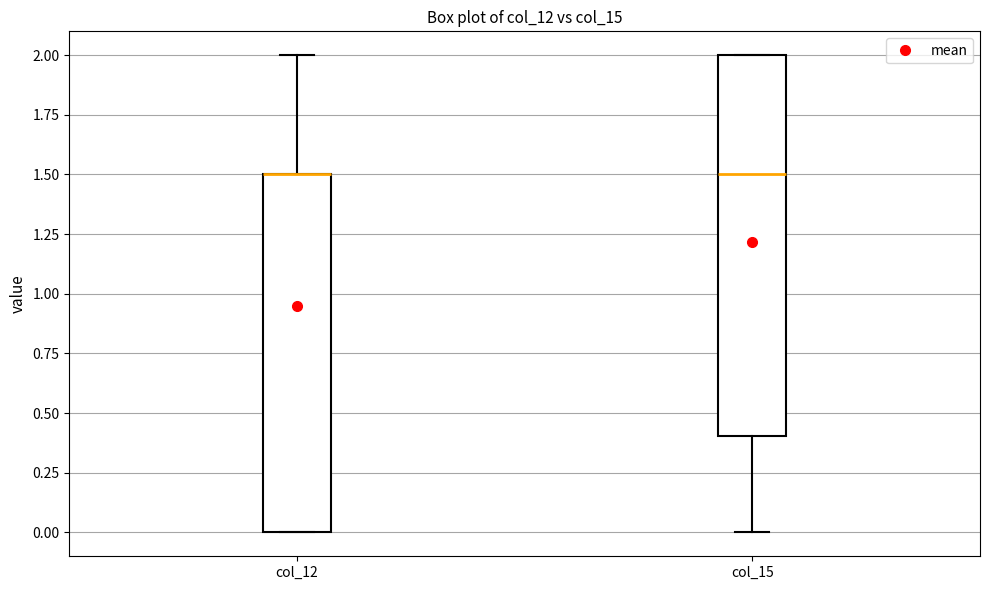

Reading left to right, read every box against the y-axis: the position of its median line, the range the box covers, and the ends of its whiskers. The values are not printed on the chart, so give them approximately, as read against the axis.

col_12: median 1.5 (drawn on the box's upper edge), box 0.0 to 1.5, whiskers 0.0 to 2.0
col_15: median 1.5, box 0.4 to 2.0, whiskers 0.0 to 2.0